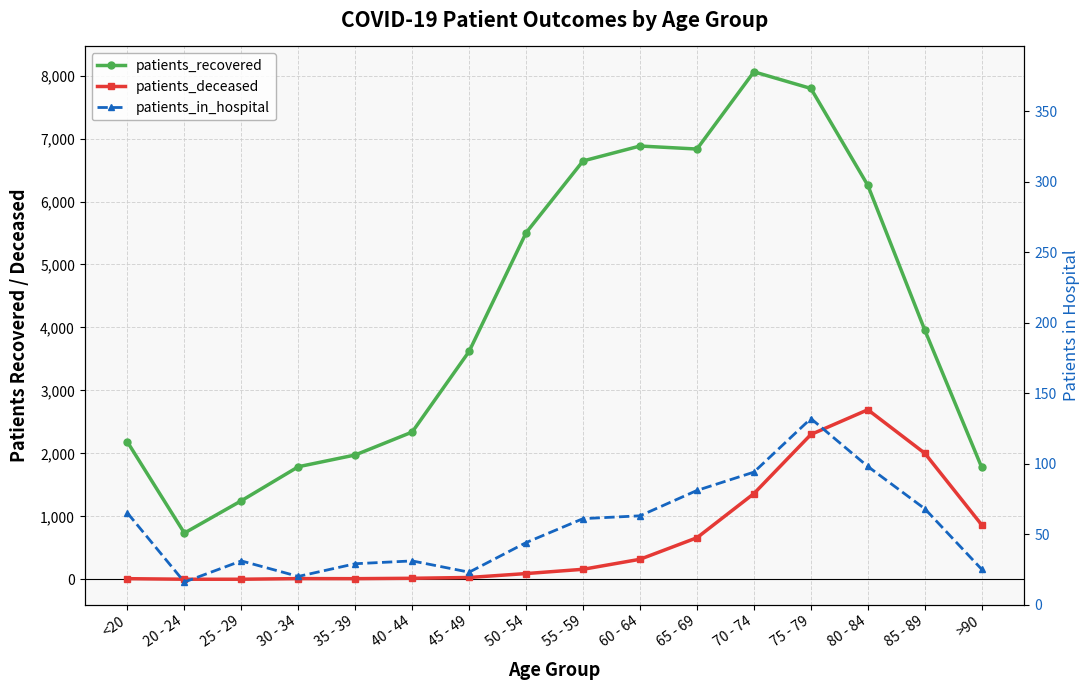

List the labels in order of patients_recovered value, smallest first.

20 - 24, 25 - 29, >90, 30 - 34, 35 - 39, <20, 40 - 44, 45 - 49, 85 - 89, 50 - 54, 80 - 84, 55 - 59, 65 - 69, 60 - 64, 75 - 79, 70 - 74